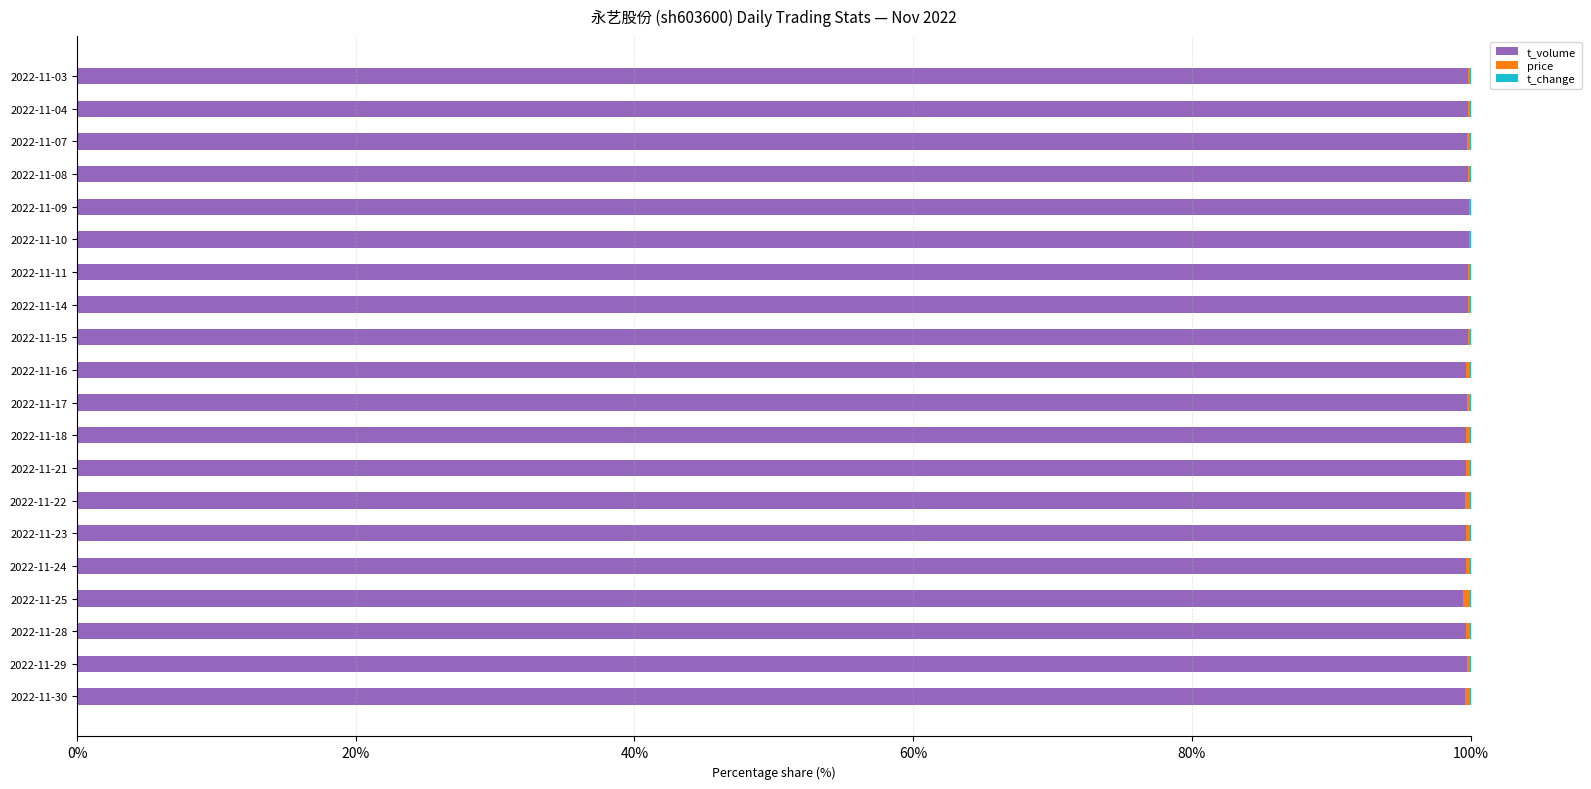

True or false: t_volume has a value of 99.6 at 2022-11-30.

True